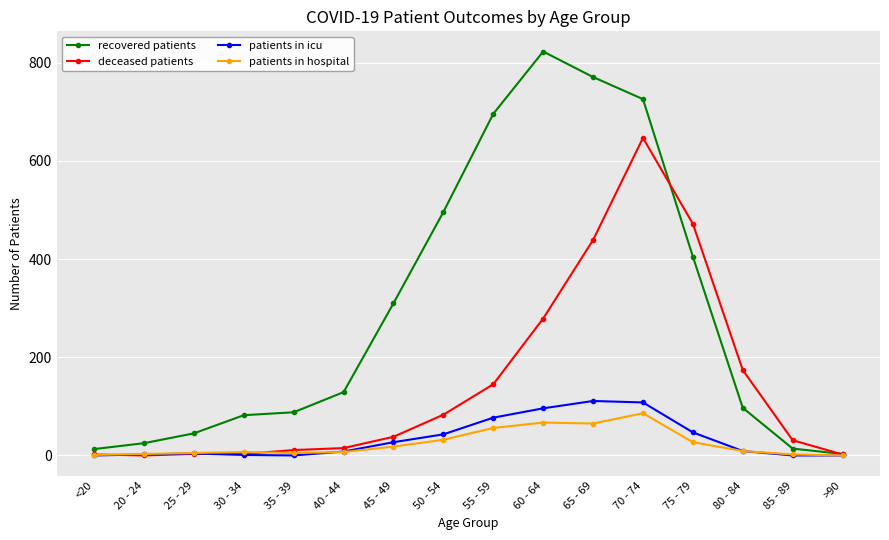

Which label corresponds to the largest value in the chart?

60 - 64